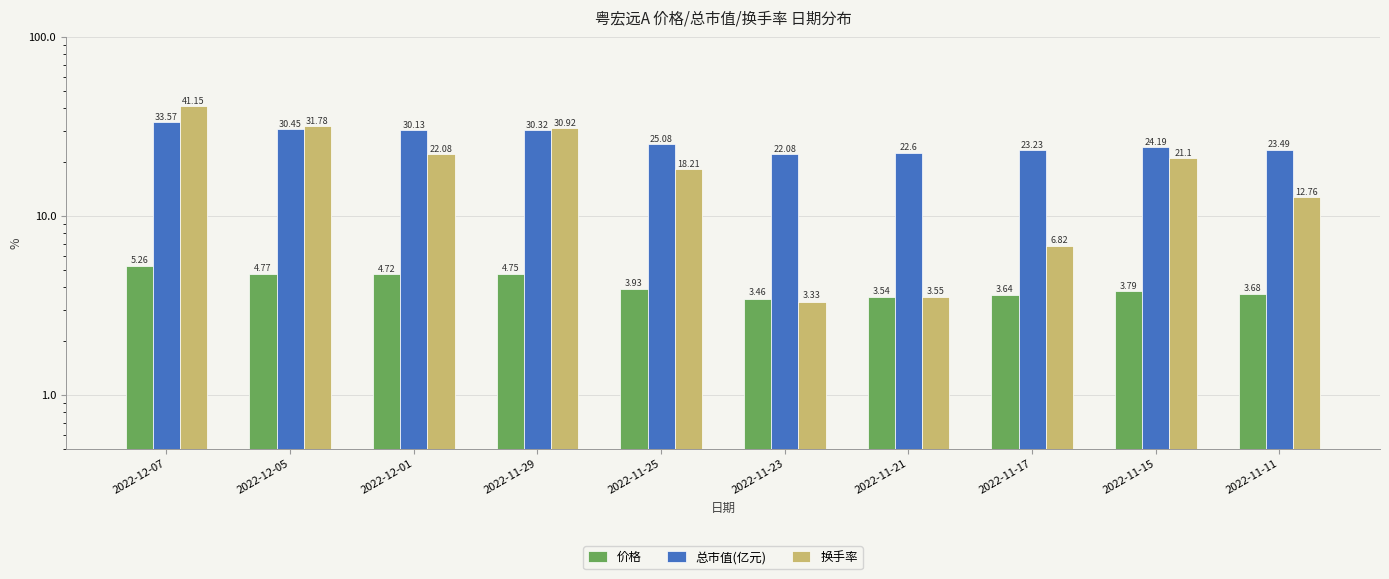

How many groups of bars are there?

10